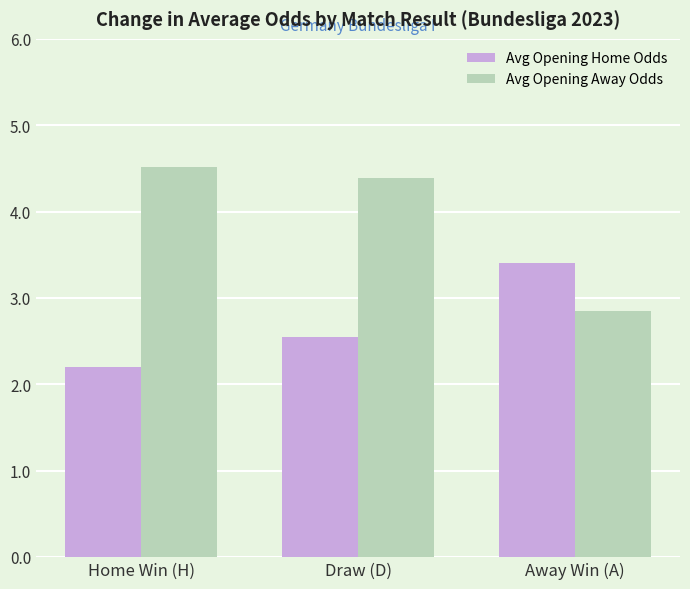

Reading left to right, extract all data points from this chart.

Avg Opening Home Odds: 2.2	2.5	3.4
Avg Opening Away Odds: 4.5	4.4	2.8